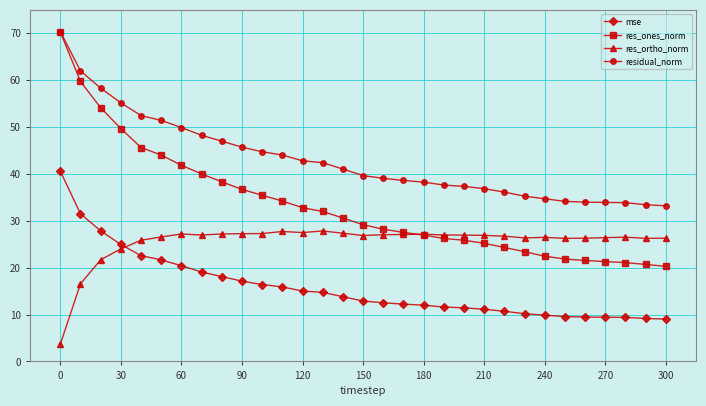

Which series has the largest range (max minus min)?

res_ones_norm